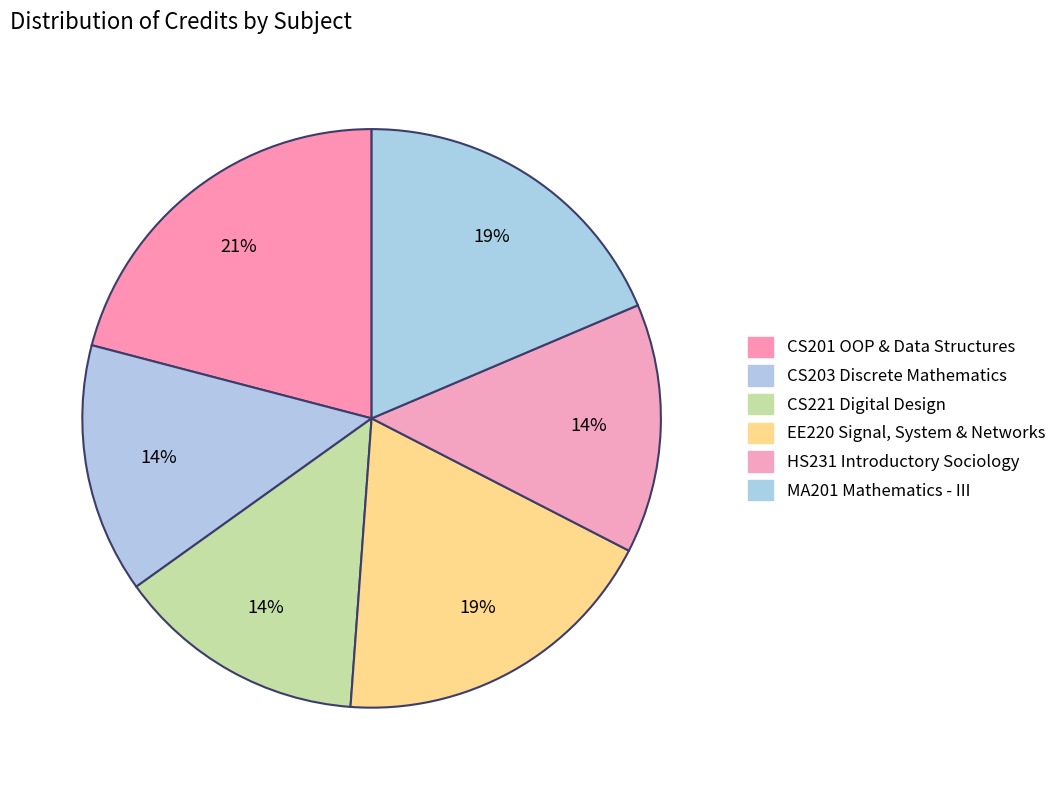

To the nearest percent, what is the average slice percentage?

17%